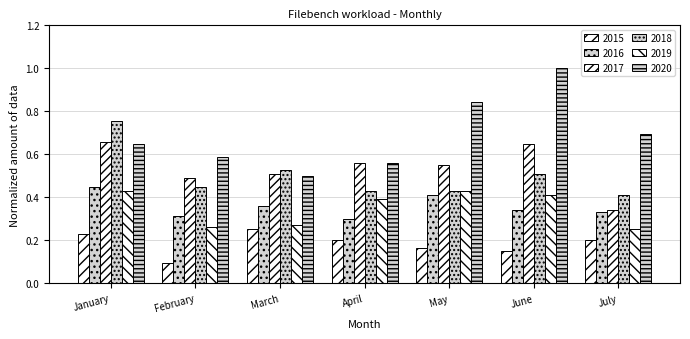

List the labels in order of 2016 value, largest first.

January, May, March, June, July, February, April